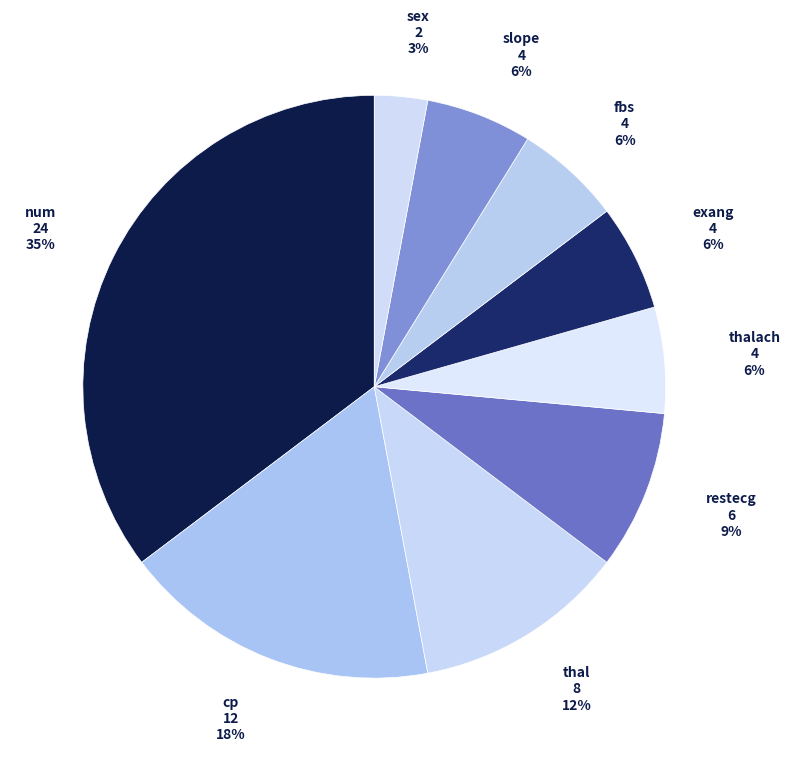

To the nearest percent, what is the difference between the largest and smallest slice percentages?

32%